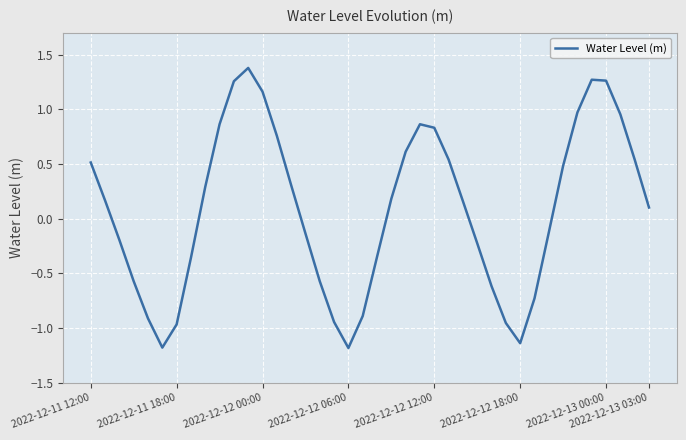

What is the minimum value shown in the chart?

-1.2